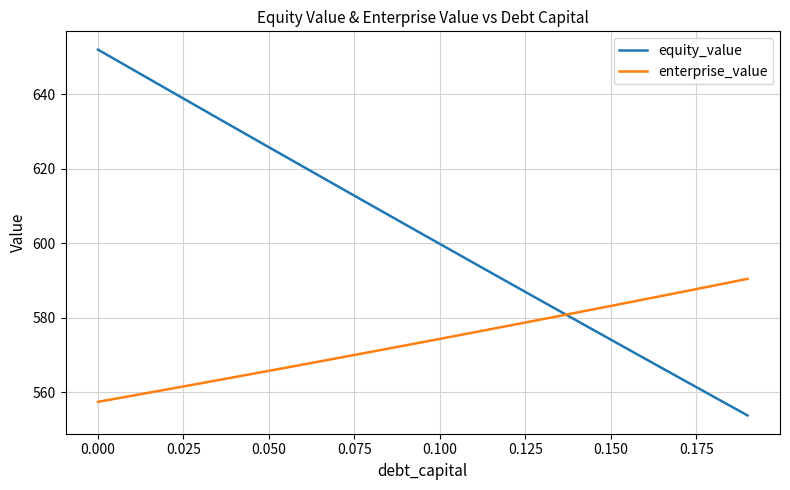

Which series ends up on top after the final intersection of equity_value and enterprise_value?

enterprise_value